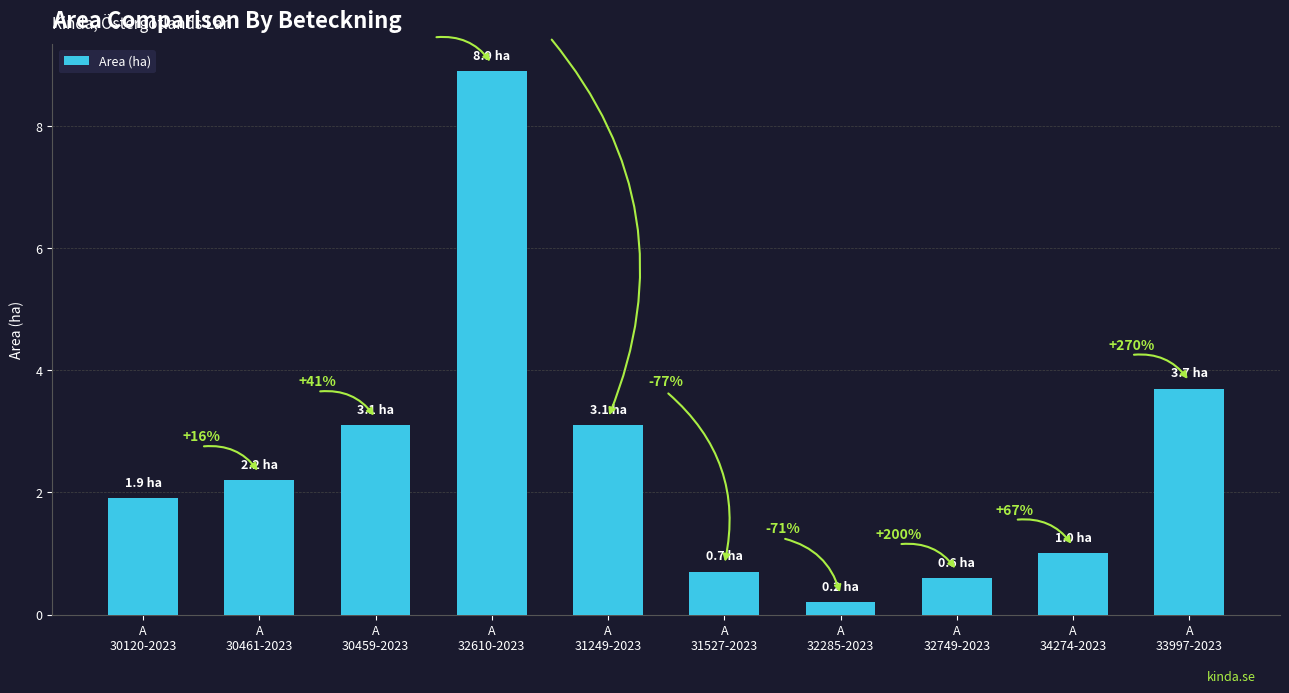

Which category has the highest value across all series?

A
32610-2023